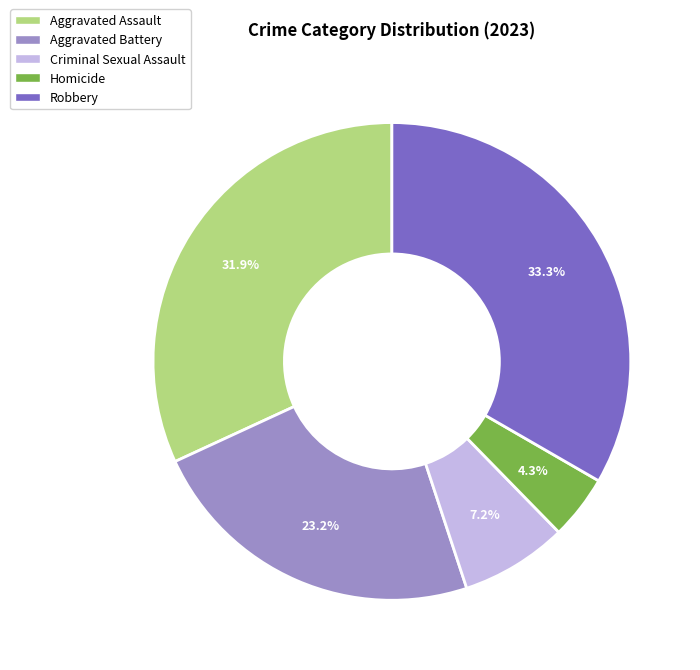

What is the ratio of the value at Aggravated Assault to the value at Robbery?

1.0